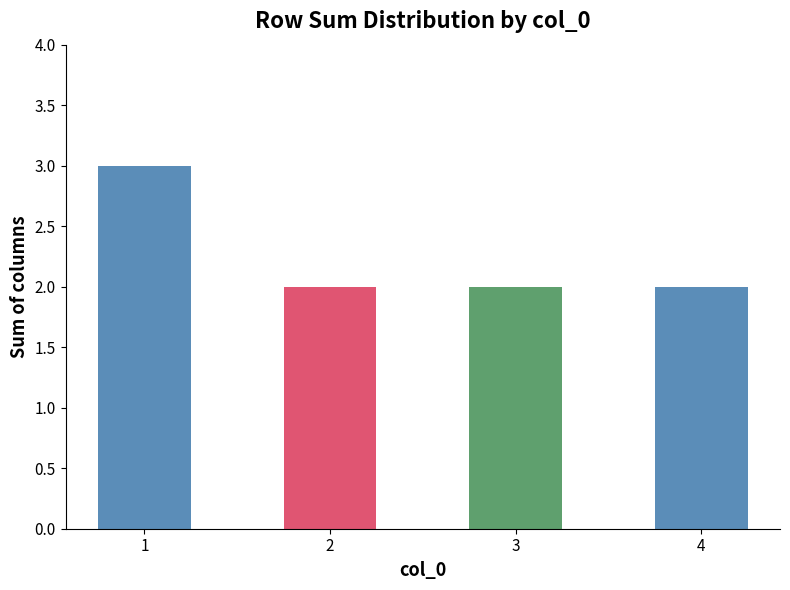

Does the chart contain stacked bars?

No